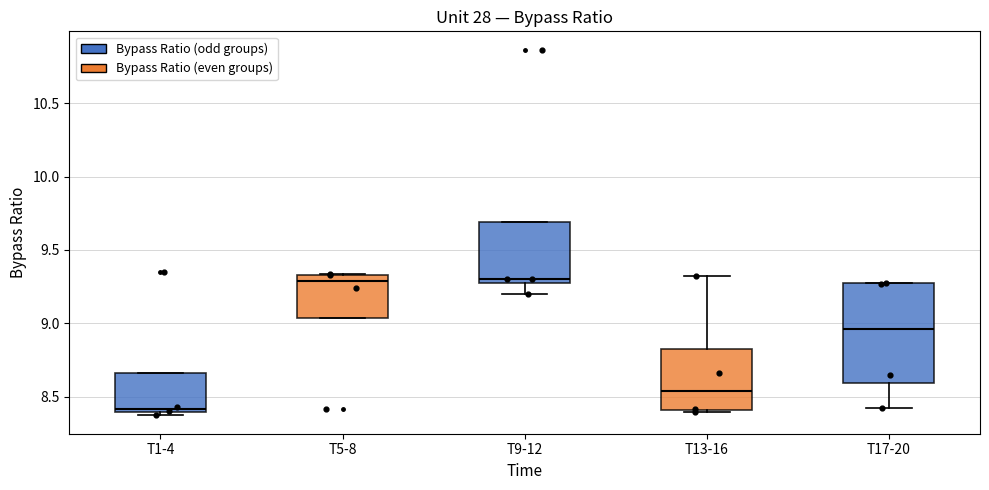

Which box is the tallest, from its lower edge to its upper edge?

T17-20